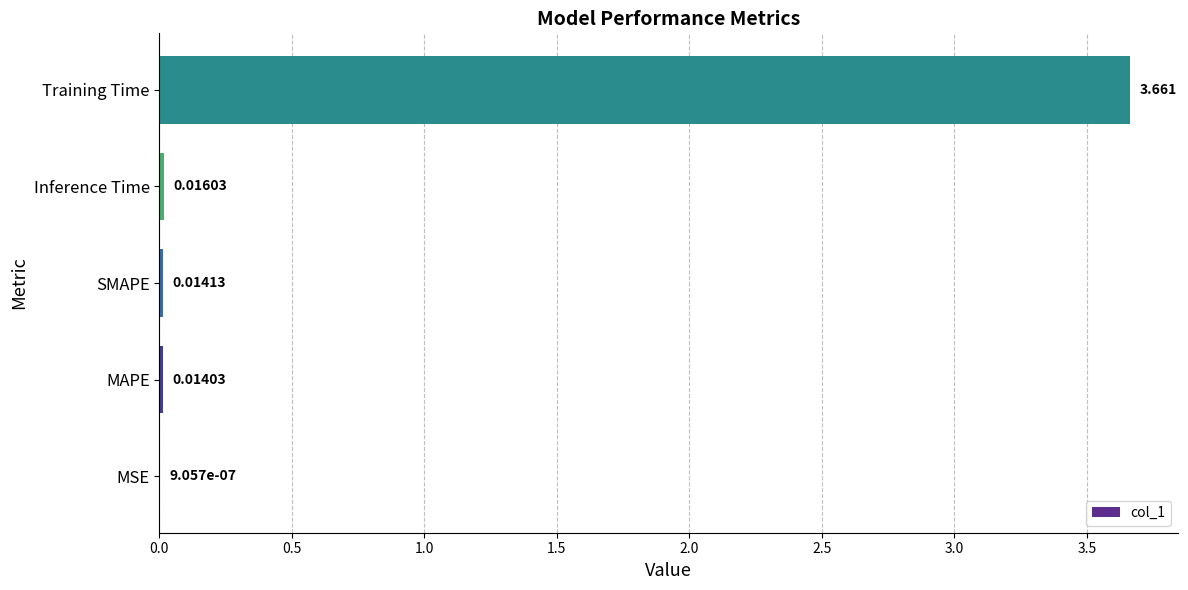

At which category does the chart reach its peak across all series?

Training Time